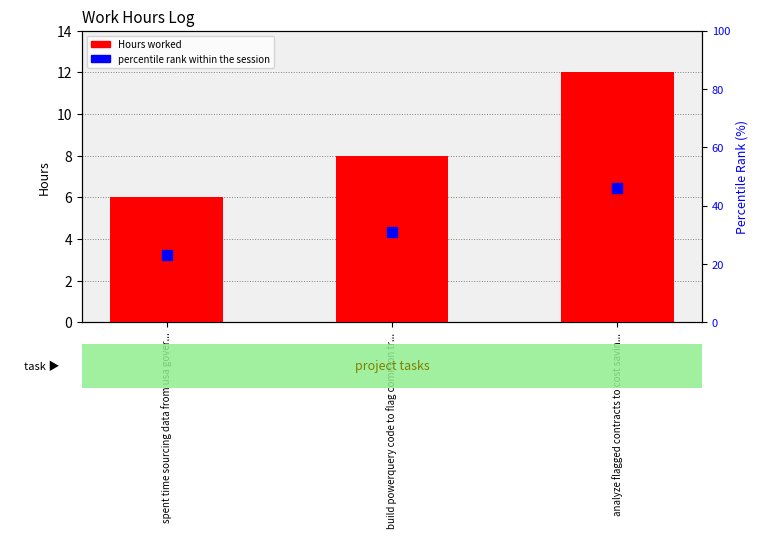

At which category is the sum across all series the highest?

analyze flagged contracts to cost savin...